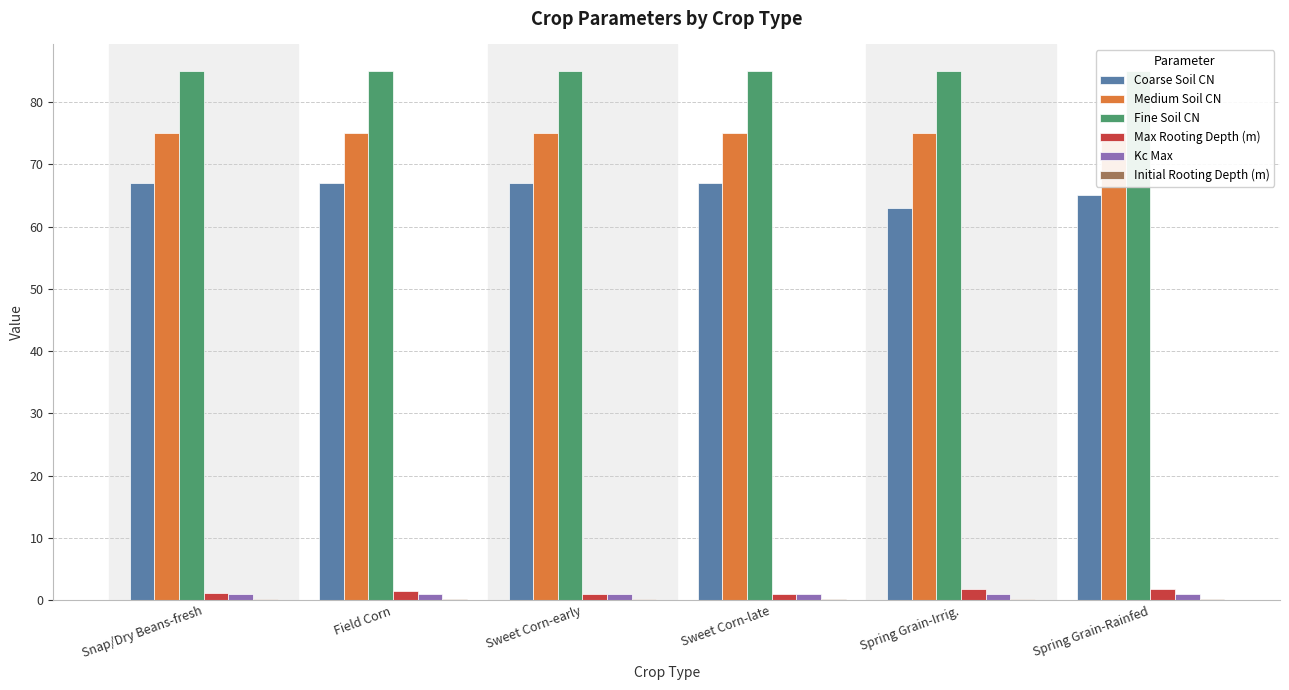

Which series has the largest range (max minus min)?

Coarse Soil CN